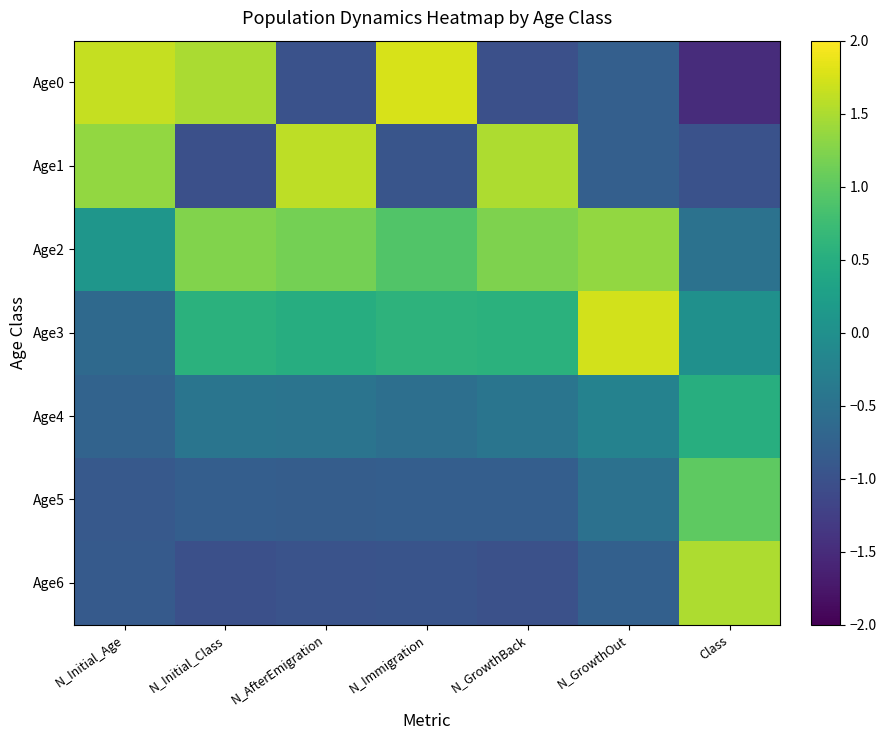

Reading right to left, extract all data points from this chart.

Age0: Class=-1.5	N_GrowthOut=-0.8	N_GrowthBack=-1.0	N_Immigration=1.8	N_AfterEmigration=-1.0	N_Initial_Class=1.5	N_Initial_Age=1.6
Age1: Class=-1.0	N_GrowthOut=-0.8	N_GrowthBack=1.5	N_Immigration=-1.0	N_AfterEmigration=1.6	N_Initial_Class=-1.0	N_Initial_Age=1.3
Age2: Class=-0.5	N_GrowthOut=1.4	N_GrowthBack=1.2	N_Immigration=0.9	N_AfterEmigration=1.2	N_Initial_Class=1.2	N_Initial_Age=0.1
Age3: Class=0.0	N_GrowthOut=1.7	N_GrowthBack=0.6	N_Immigration=0.6	N_AfterEmigration=0.5	N_Initial_Class=0.6	N_Initial_Age=-0.6
Age4: Class=0.5	N_GrowthOut=-0.2	N_GrowthBack=-0.4	N_Immigration=-0.5	N_AfterEmigration=-0.5	N_Initial_Class=-0.4	N_Initial_Age=-0.7
Age5: Class=1.0	N_GrowthOut=-0.5	N_GrowthBack=-0.8	N_Immigration=-0.8	N_AfterEmigration=-0.8	N_Initial_Class=-0.8	N_Initial_Age=-0.9
Age6: Class=1.5	N_GrowthOut=-0.8	N_GrowthBack=-1.0	N_Immigration=-1.0	N_AfterEmigration=-1.0	N_Initial_Class=-1.0	N_Initial_Age=-0.9